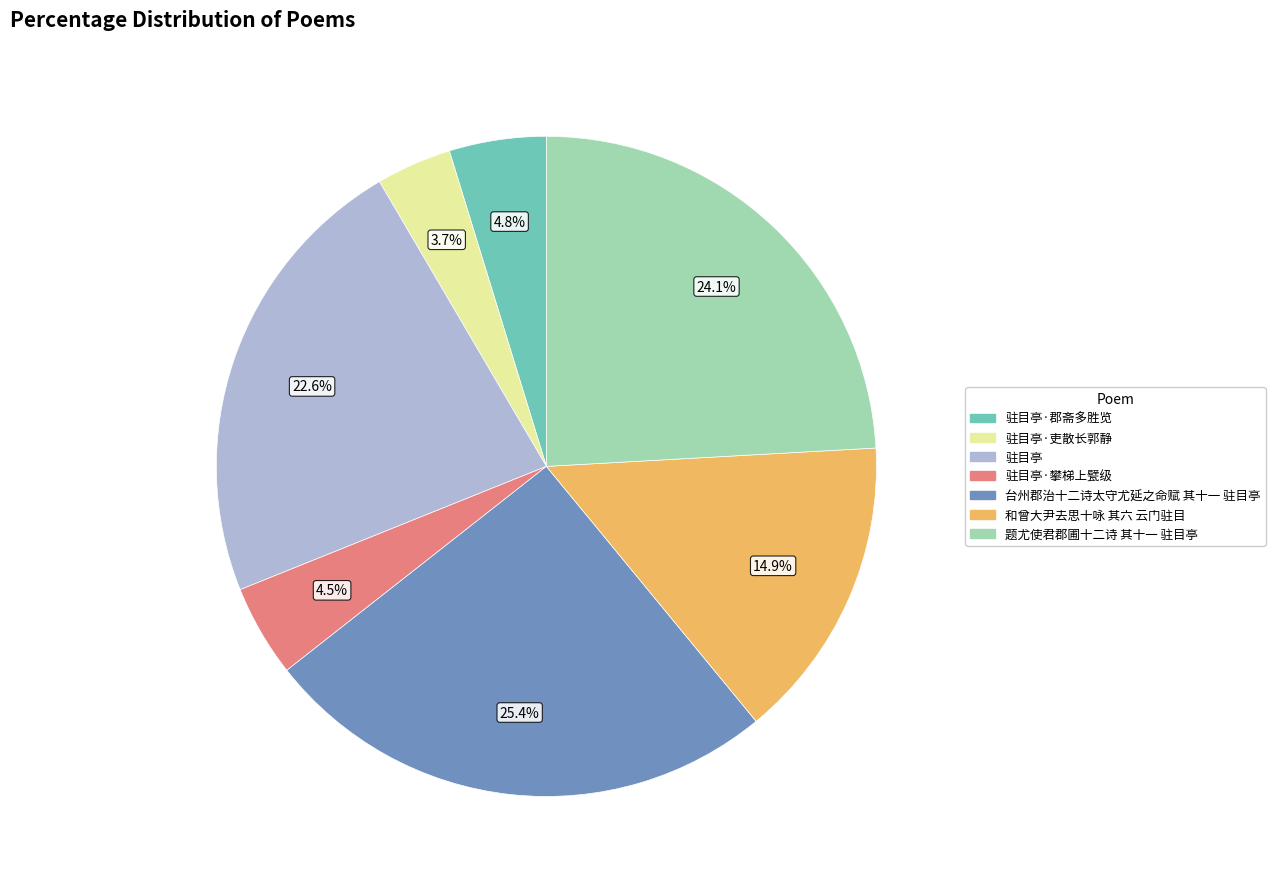

Does 驻目亭·郡斋多胜览 account for over 50% of the chart?

No